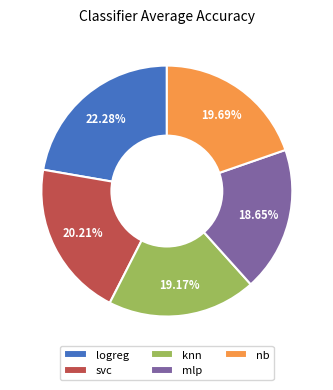

What is the largest slice in the pie chart?

logreg